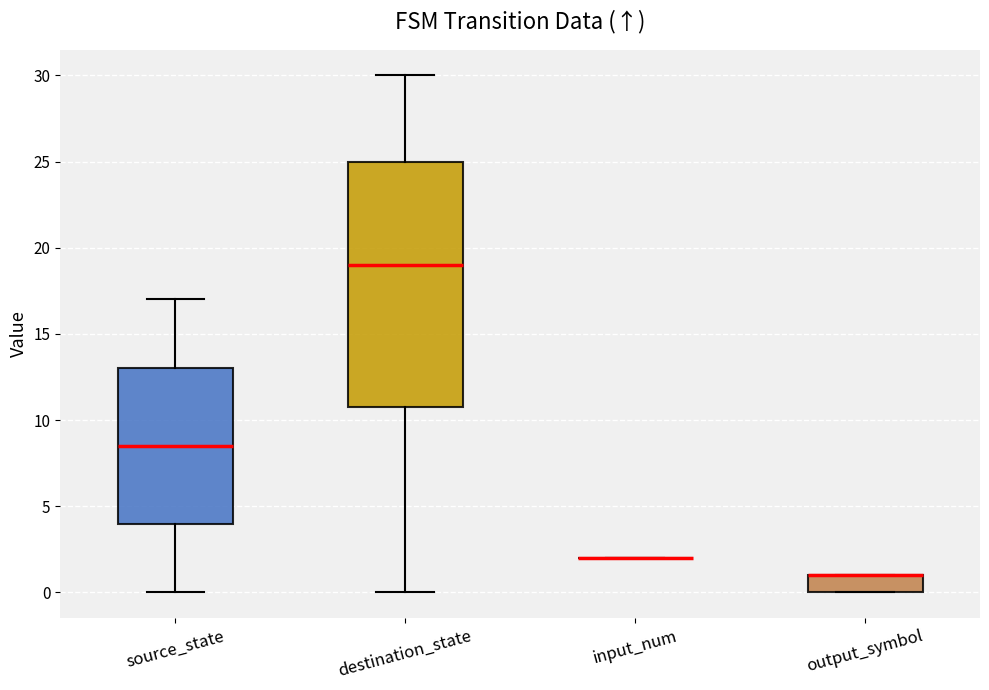

Which box is the tallest, from its lower edge to its upper edge?

destination_state